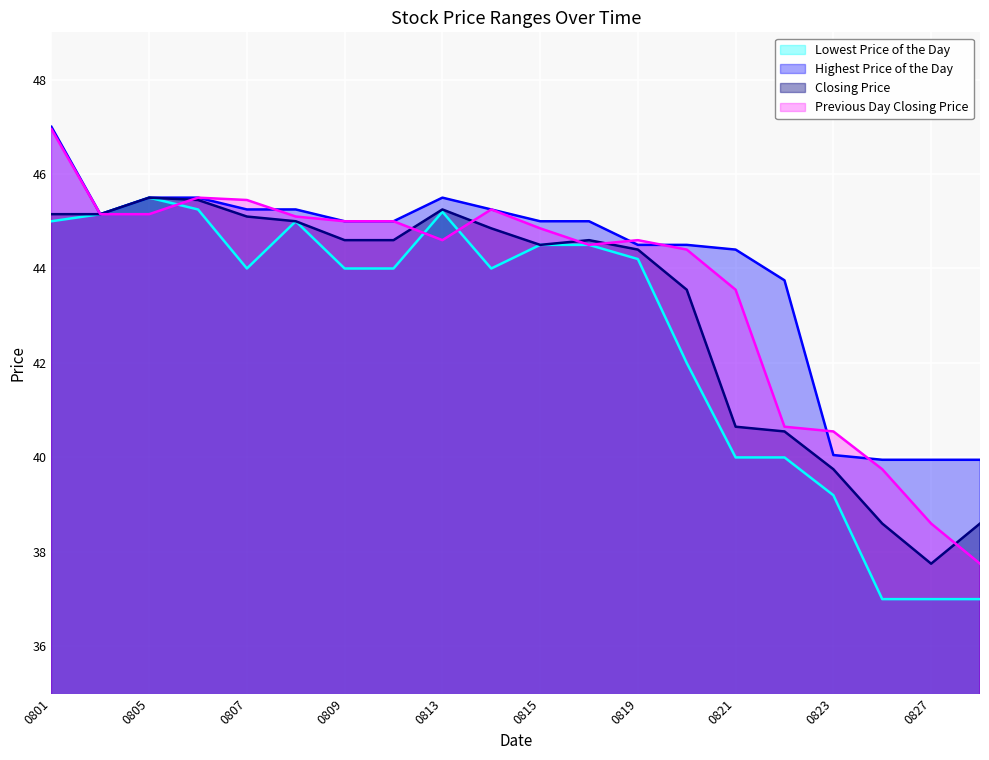

What is the difference between the maximum and minimum values in the Highest Price of the Day series?

7.0